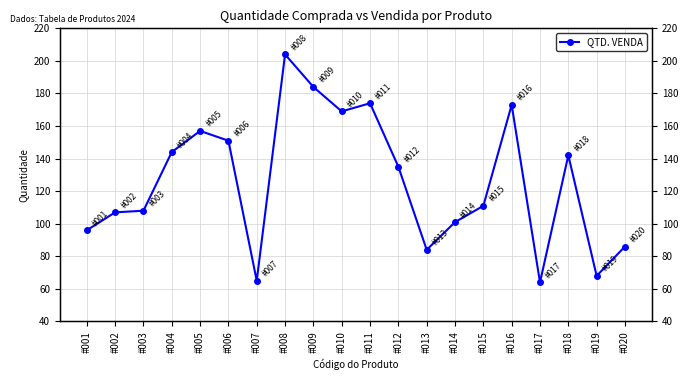

Is it true that the value at #008 is 204?

True